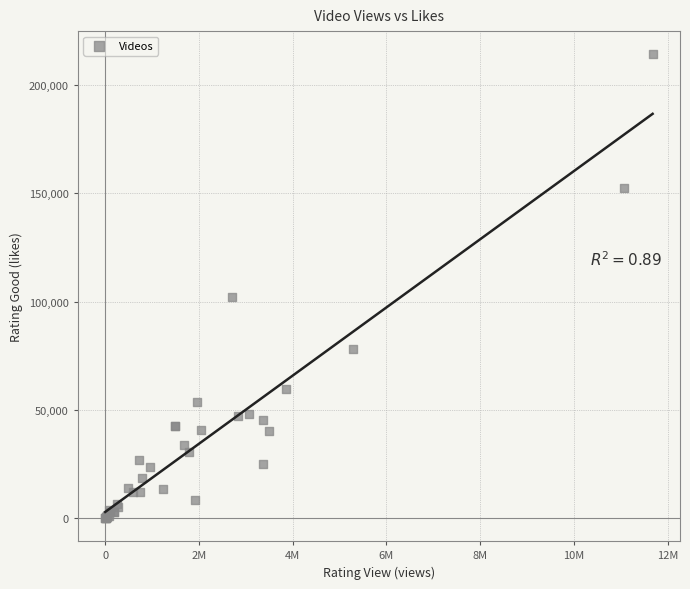

What Y value in the scatter plot is closest to 107165?

102282